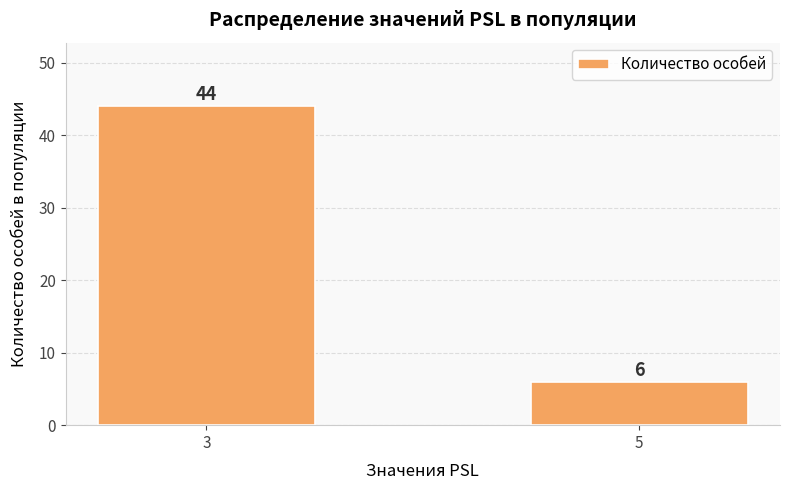

Which category has the highest value across all series?

3